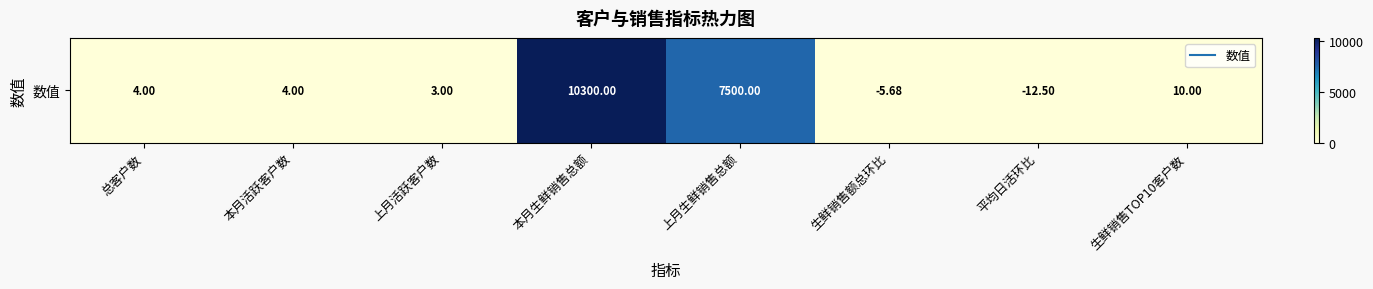

The chart shows a value of 4.0 at 总客户数. True or false?

True